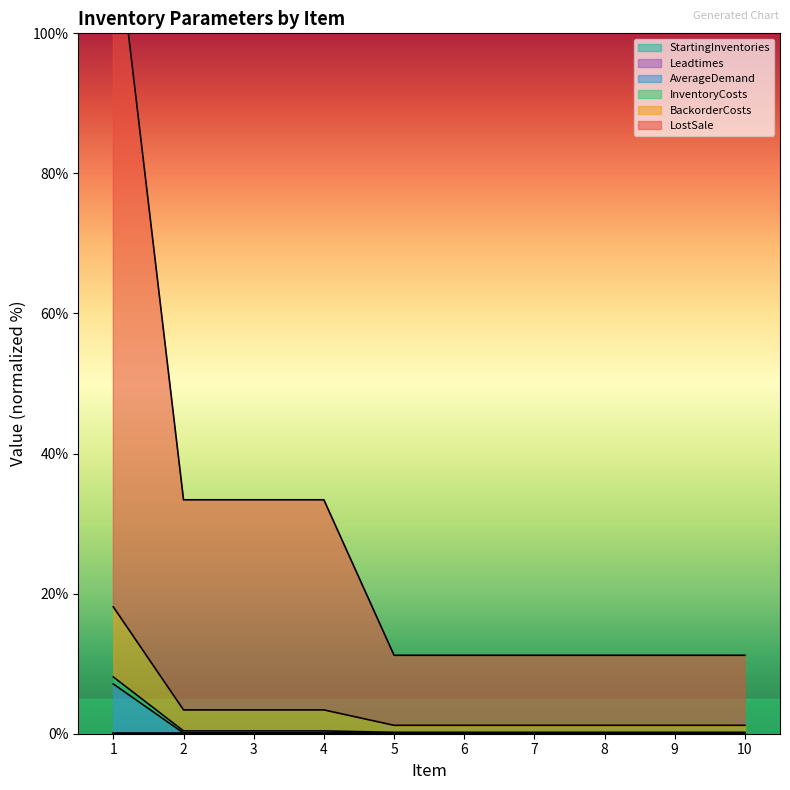

True or false: InventoryCosts and BackorderCosts intersect in this chart.

False